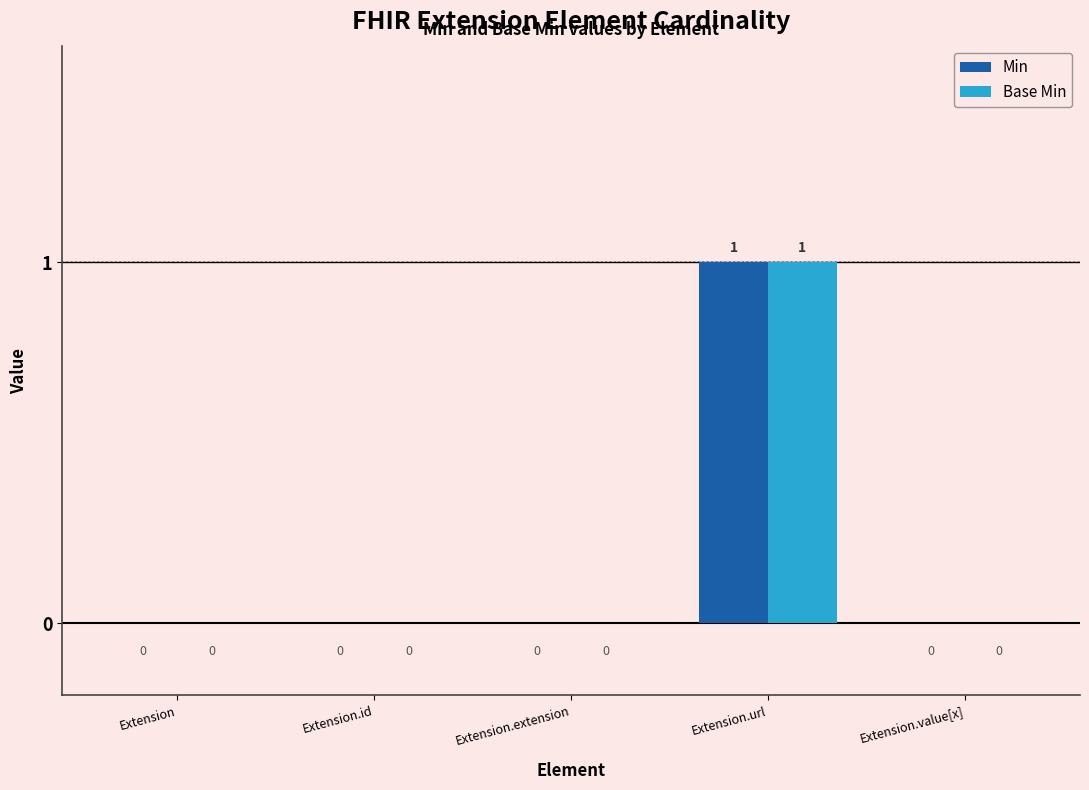

Reading left to right, what are all the values shown in this chart?

Min: Extension=0	Extension.id=0	Extension.extension=0	Extension.url=1	Extension.value[x]=0
Base Min: Extension=0	Extension.id=0	Extension.extension=0	Extension.url=1	Extension.value[x]=0